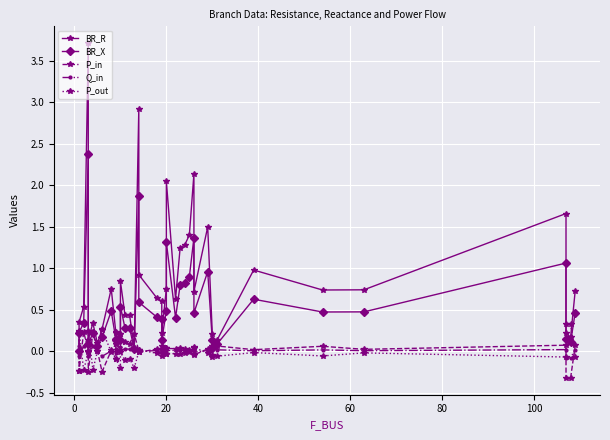

What is the highest value of the Q_in series?

0.1